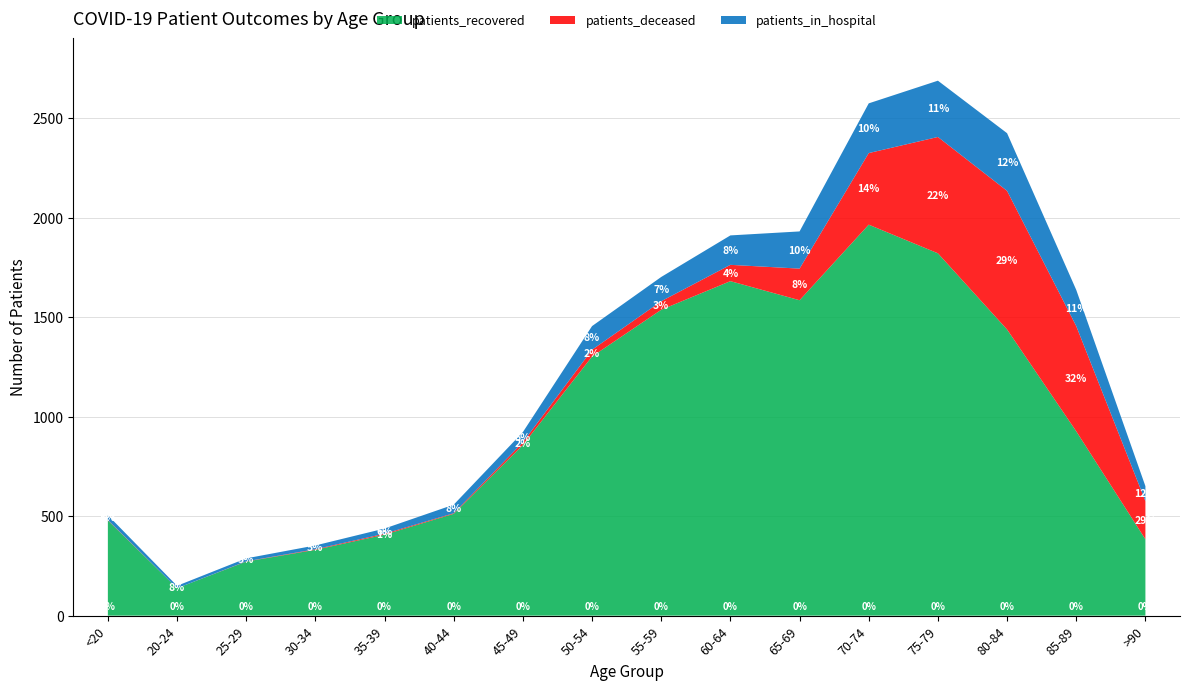

Reading left to right, transcribe all the data shown in this chart.

patients_recovered: 479	138	272	331	407	512	858	1303	1538	1682	1586	1966	1822	1439	927	384
patients_deceased: 2	0	1	3	5	3	14	34	43	82	159	360	585	697	529	192
patients_in_hospital: 24	12	15	19	26	43	51	119	122	148	187	250	283	290	182	75